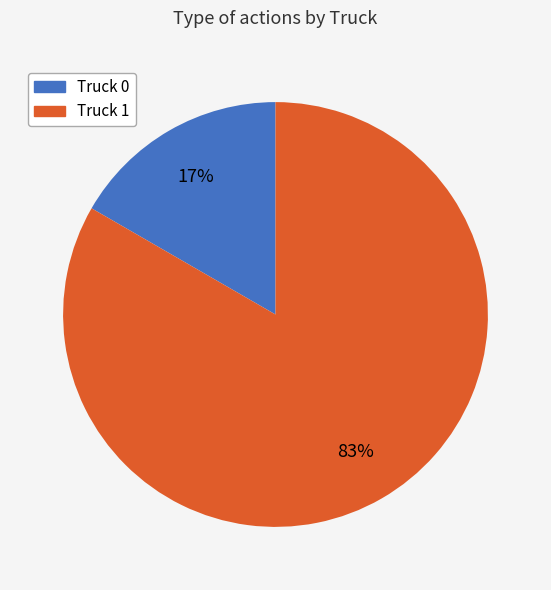

Is it true that Truck 1 is 83% of the pie?

True